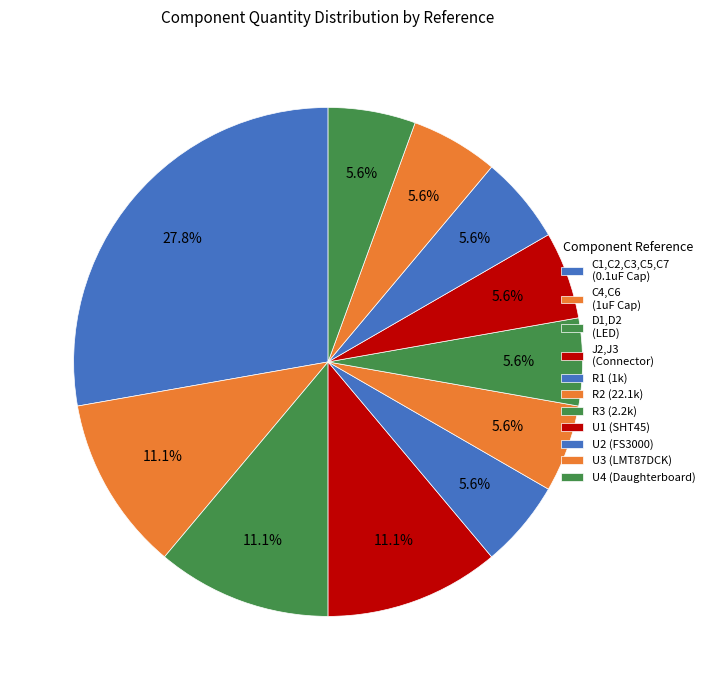

How many slices are in this pie chart?

11